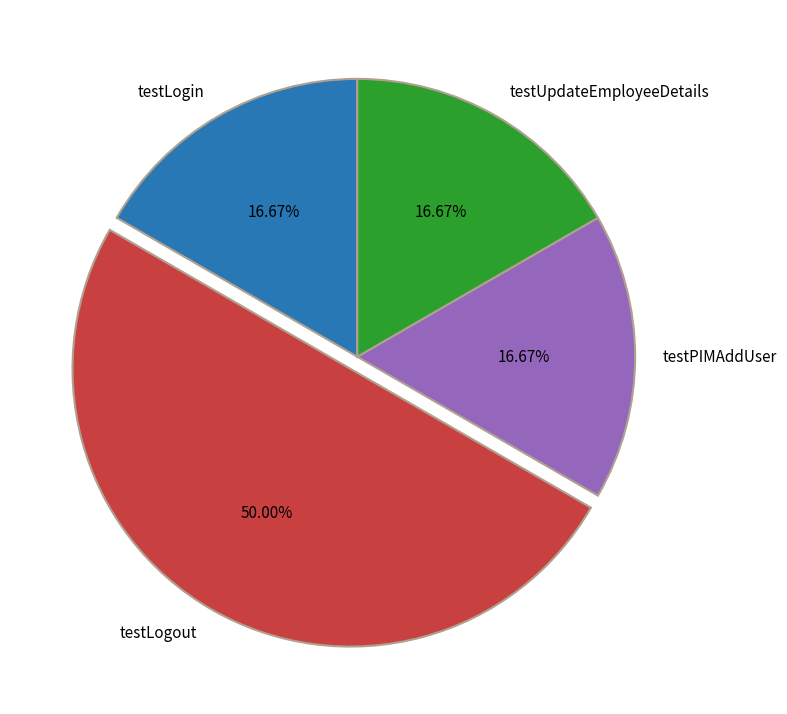

What percentage is NOT represented by testLogout?

50.0%